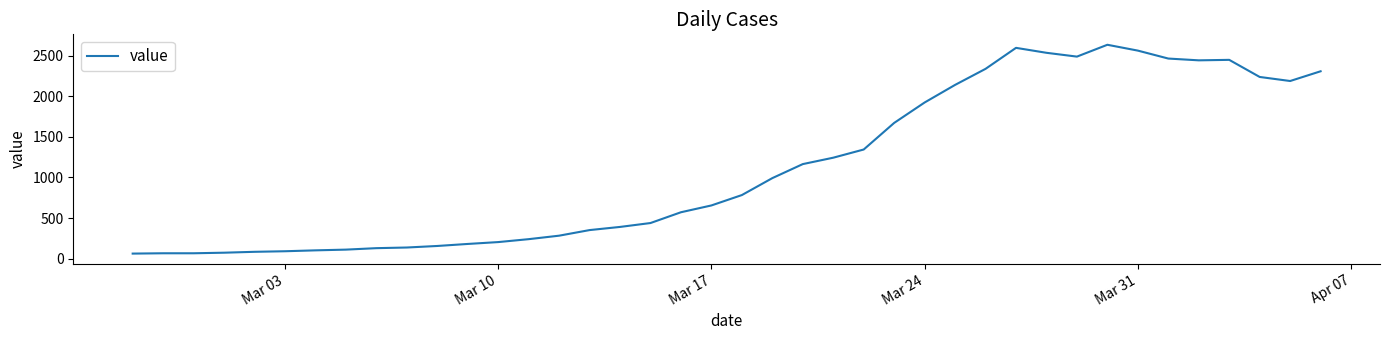

What is the smallest value displayed?

61